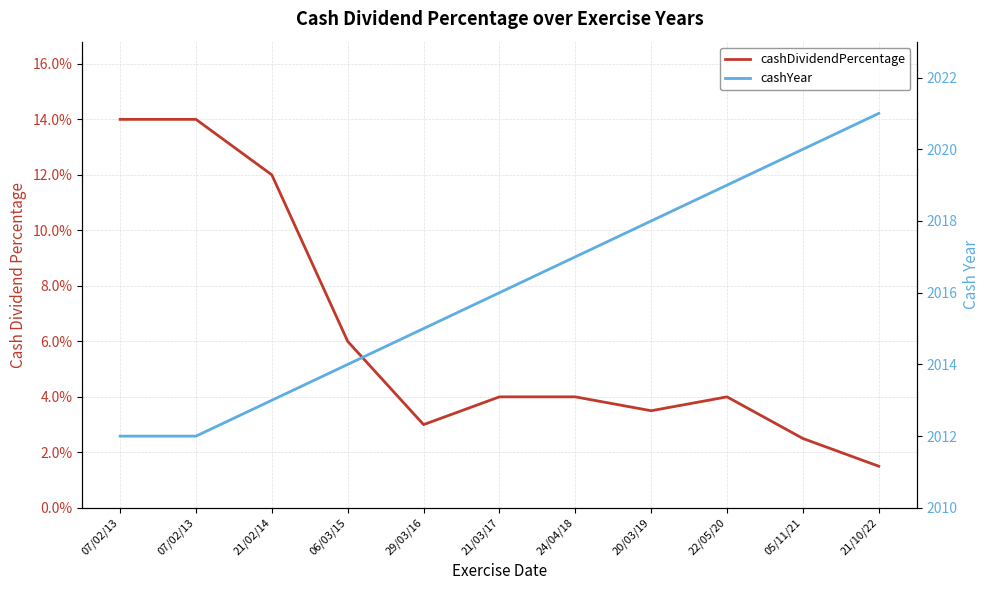

Which category has the highest value in the cashYear series?

21/10/22